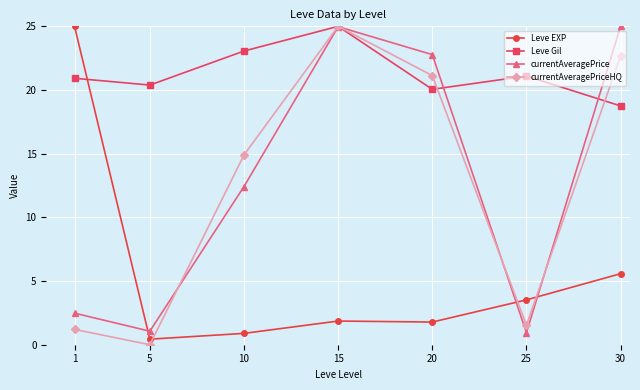

What is the total value across all series at 1?

49.6